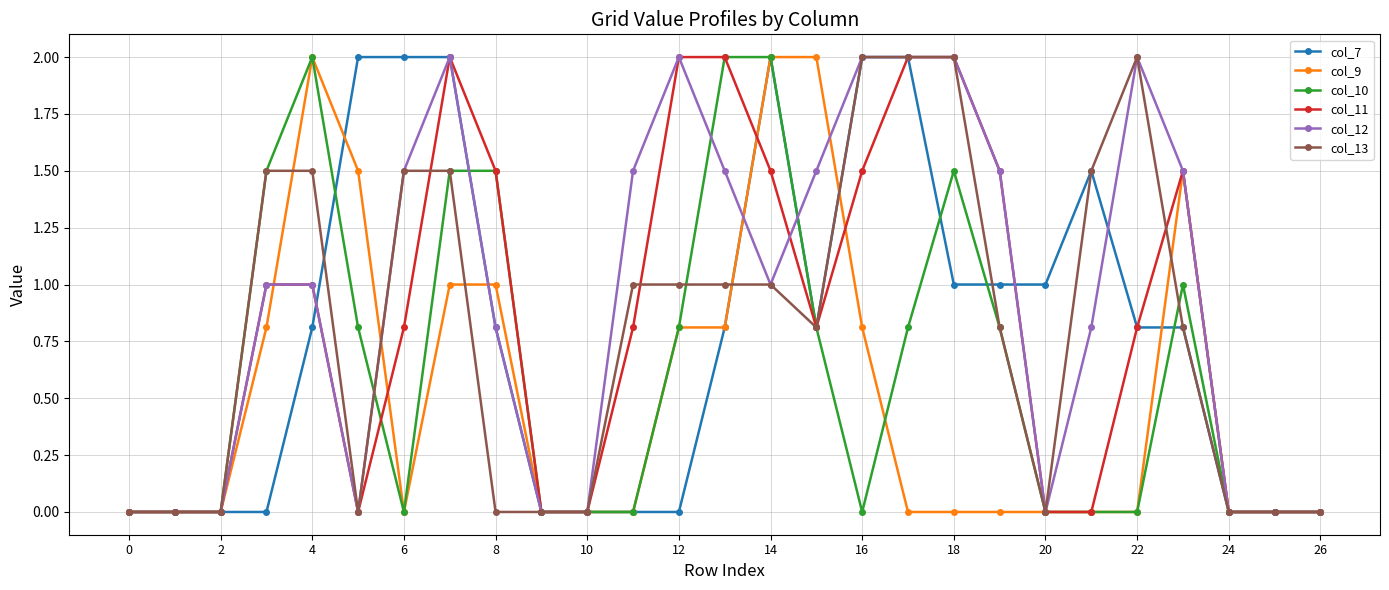

What is the greatest value displayed?

2.0